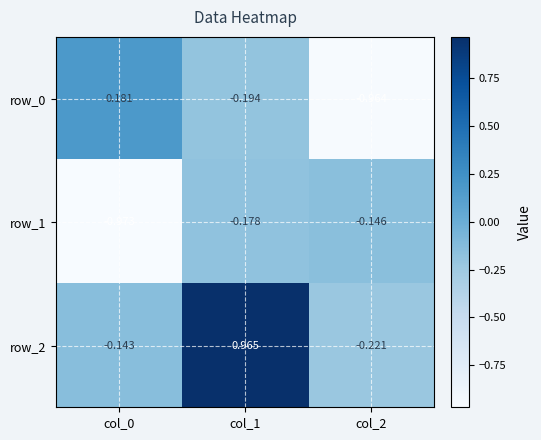

Is the value of row_1 at col_0 greater than the value of row_2 at col_2?

No